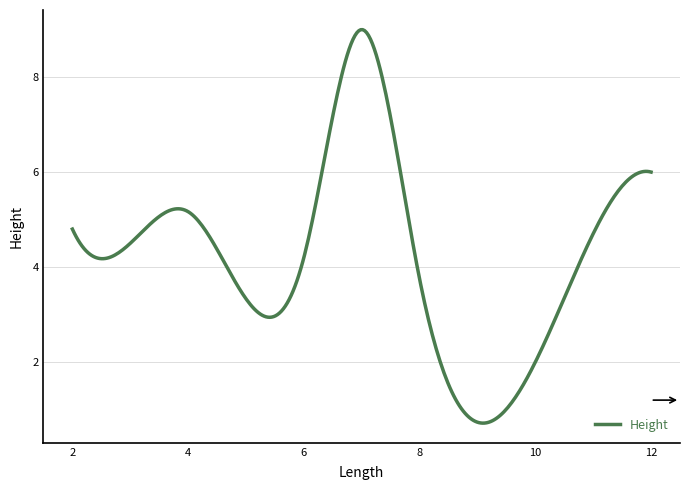

What is the minimum value shown in the chart?

0.7